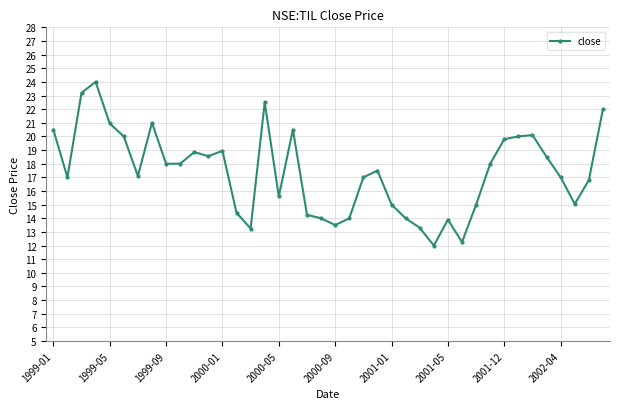

True or false: there are more than 2 points higher than both neighbors.

True